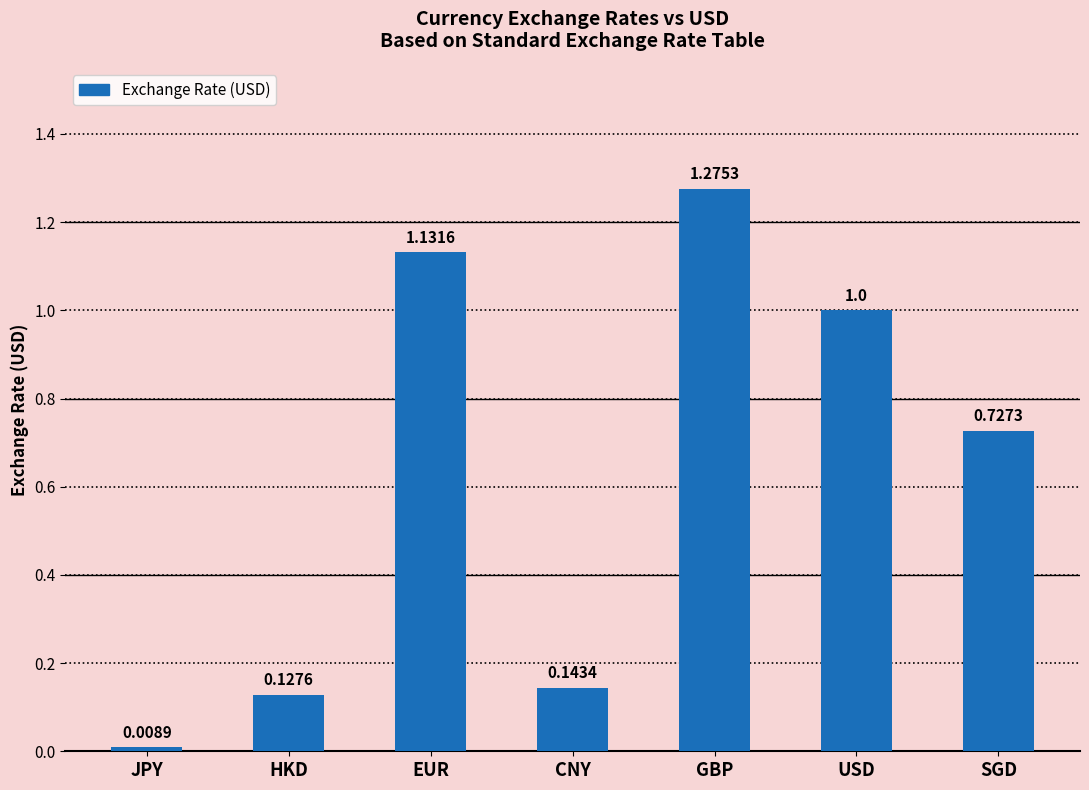

What is the label of the 1st bar from the right?

SGD